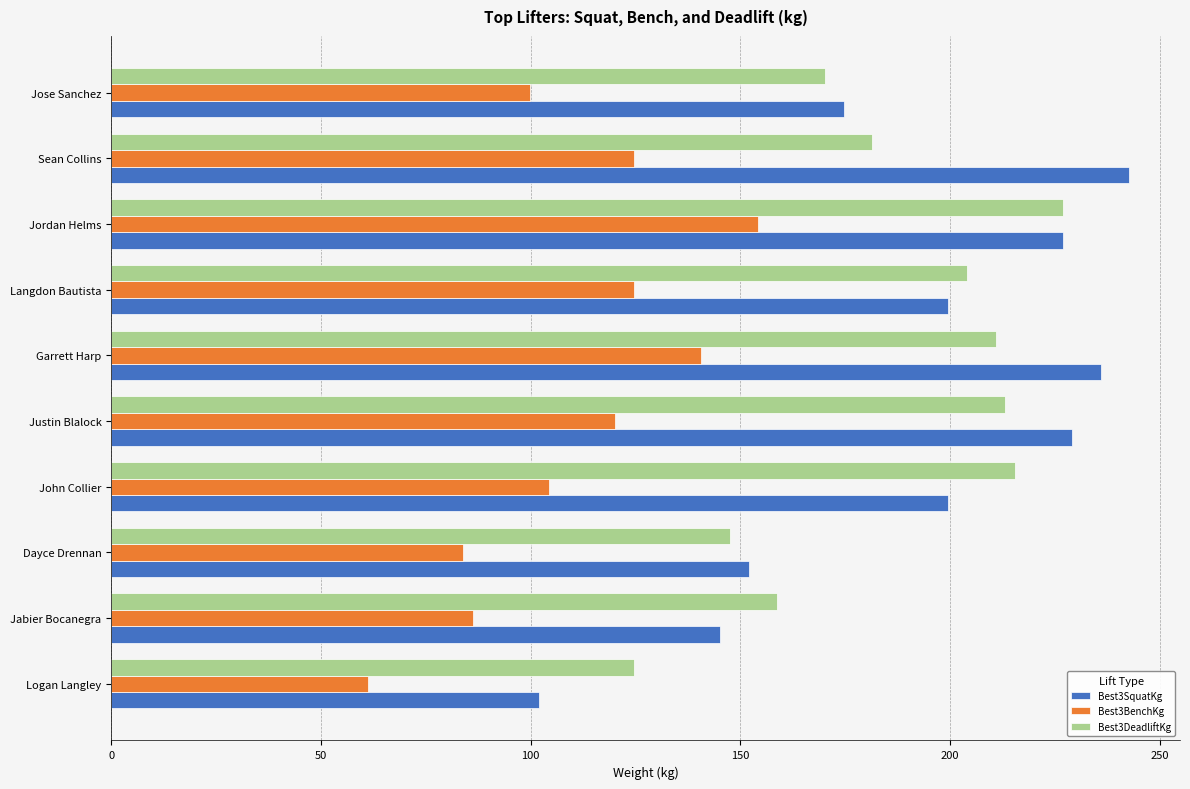

What is the smallest value displayed?

61.2